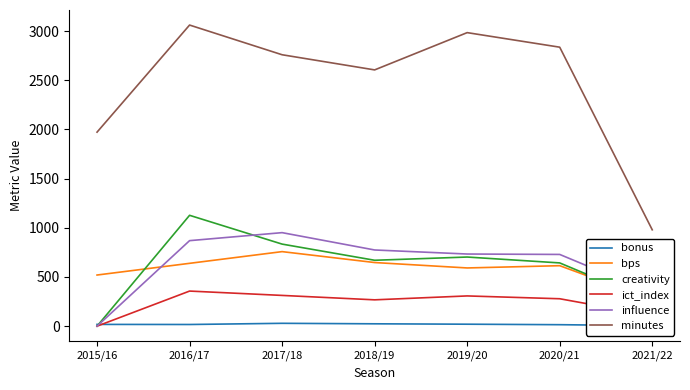

What is the difference between the bonus values at 2017/18 and 2020/21?

14.0